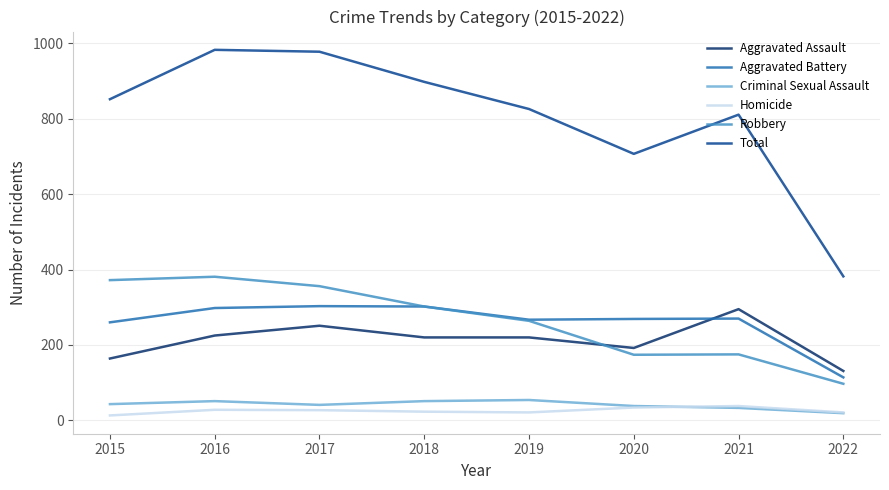

What is the highest value of the Aggravated Battery series?

303